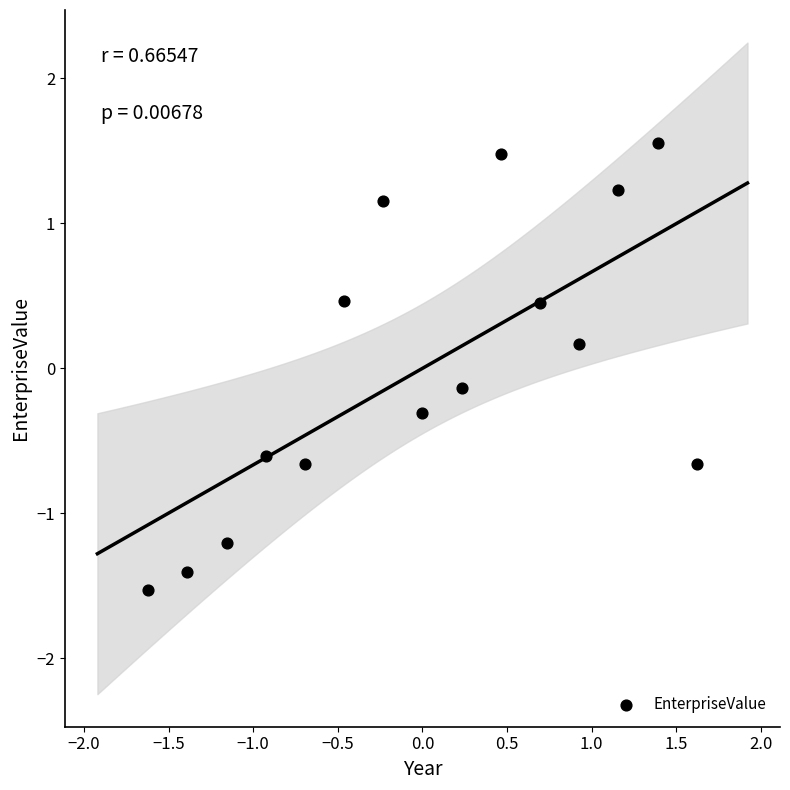

What is the range of Y values (max minus min)?

3.1